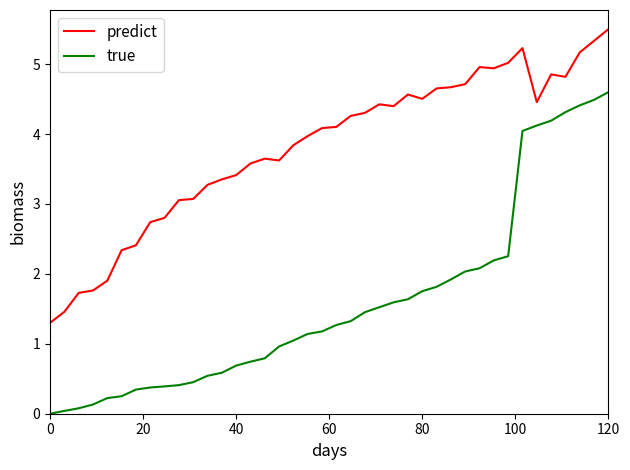

What is the sum of all predict values?

152.2